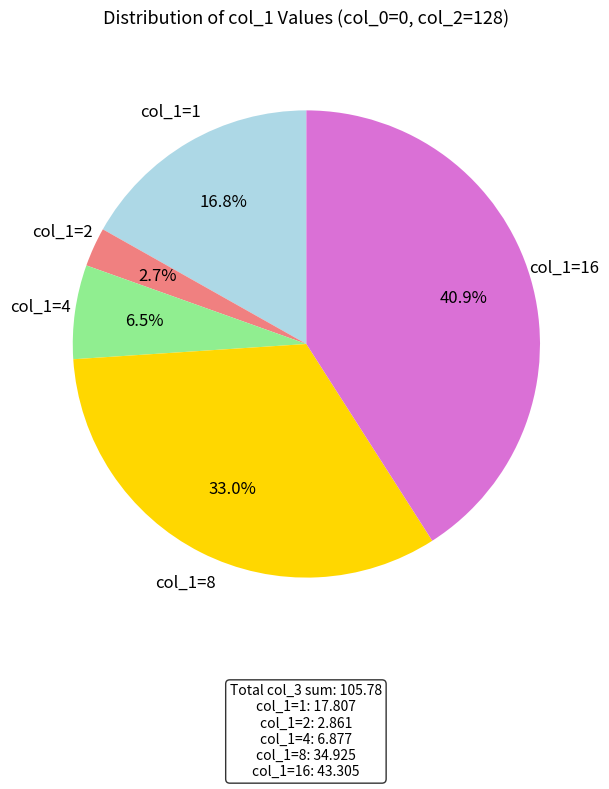

How many segments does this pie chart have?

5